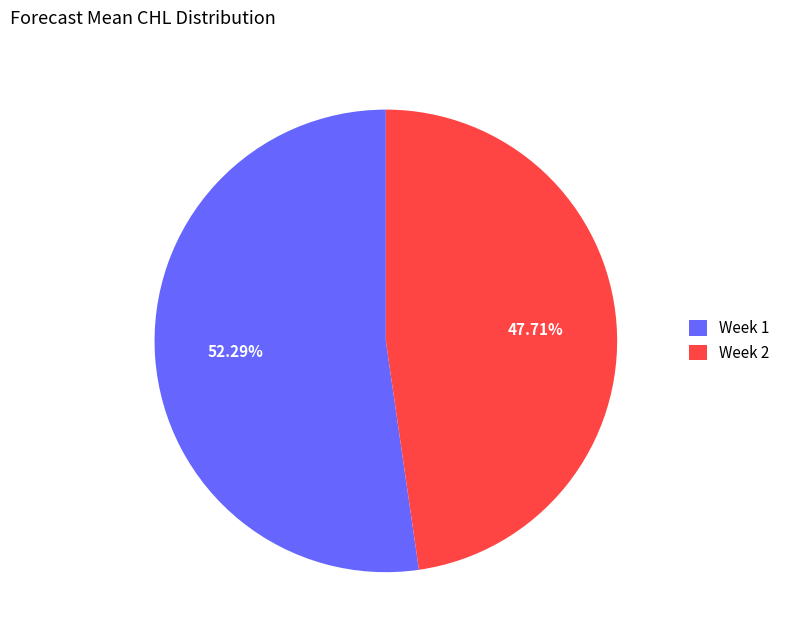

Is the sum of Week 1 and Week 2 greater than half?

Yes